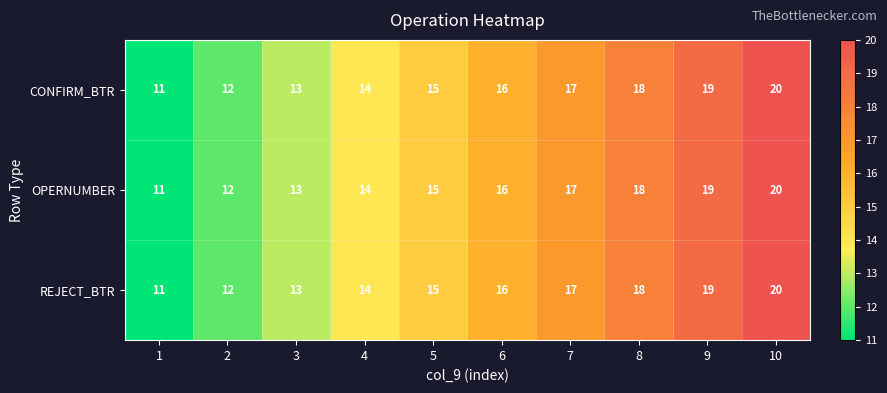

What value does the OPERNUMBER series have at 3?

13